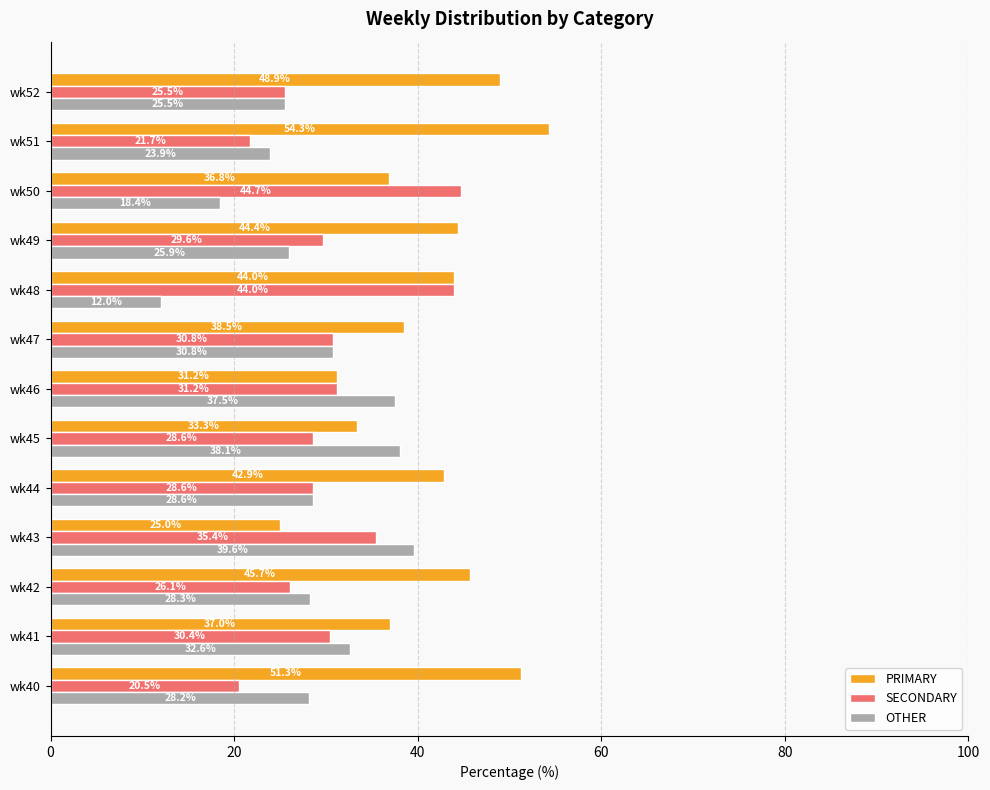

What is the difference between the maximum and minimum values in the PRIMARY series?

29.3